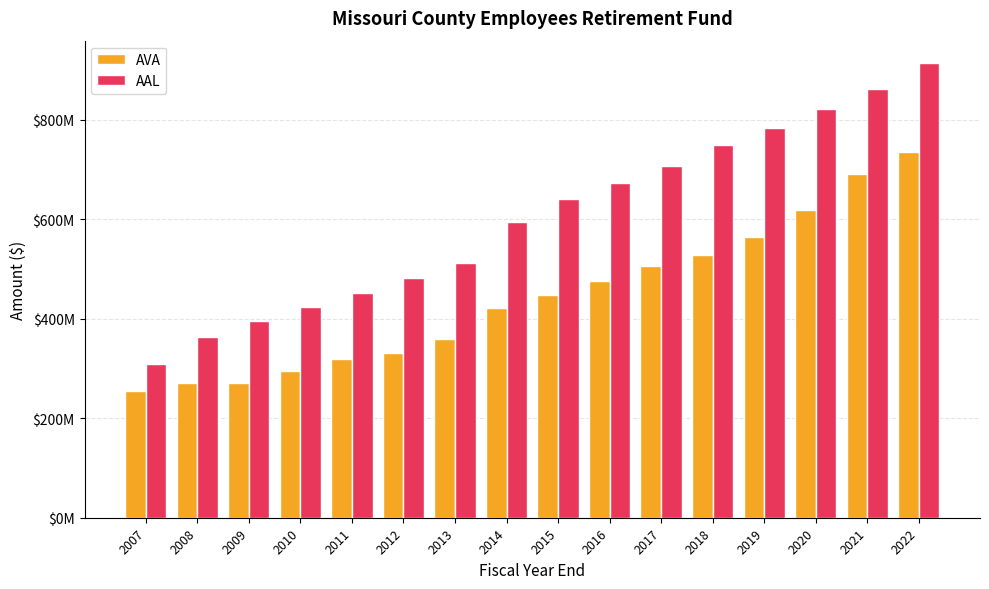

What is the value of the AVA bar at the 8th from the left?

422283987